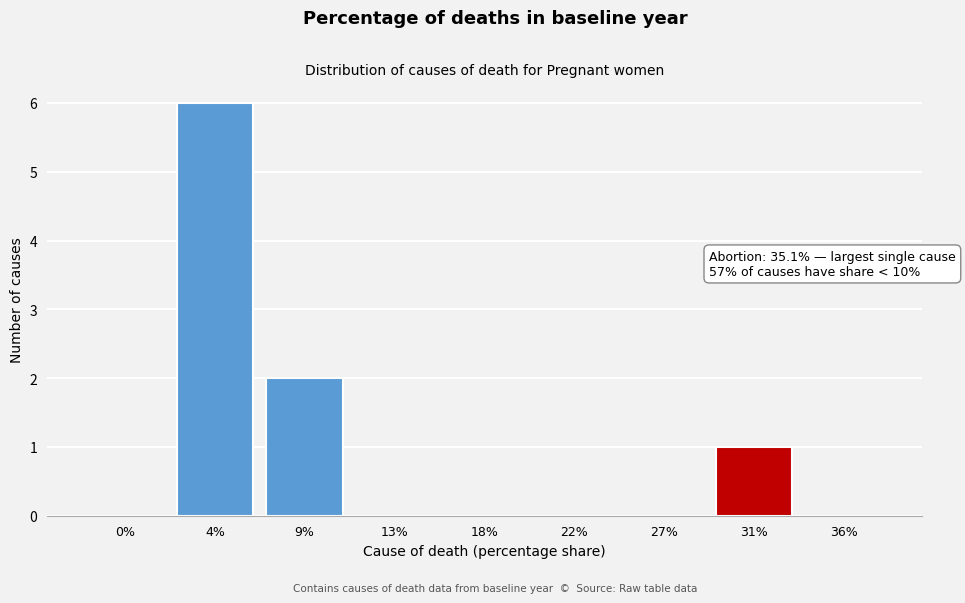

Reading left to right, transcribe all the data shown in this chart.

0%=0	4%=6	9%=2	13%=0	18%=0	22%=0	27%=0	31%=1	36%=0